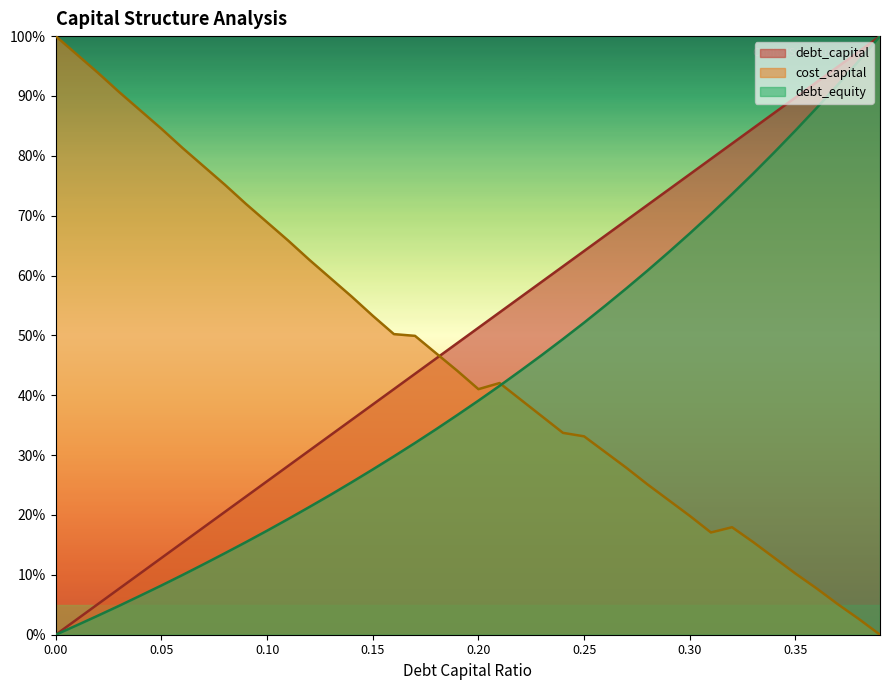

Which has a higher value, 0.09 or 0.34?

0.34